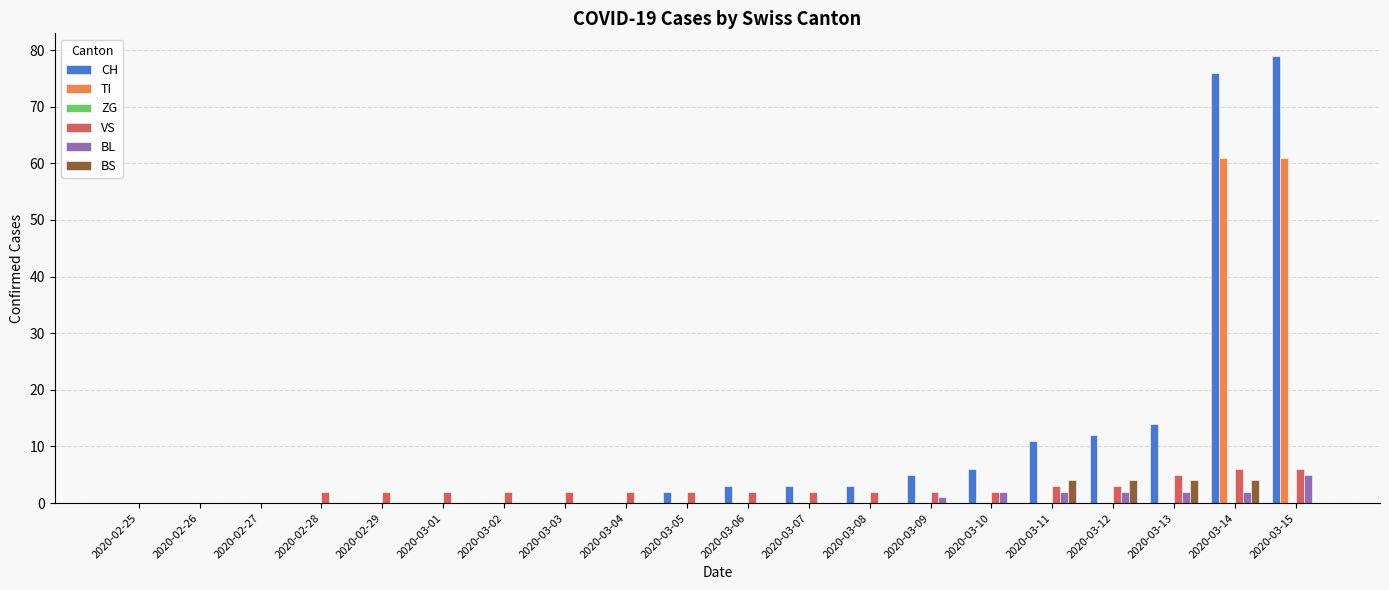

Which series has the widest spread of values?

CH